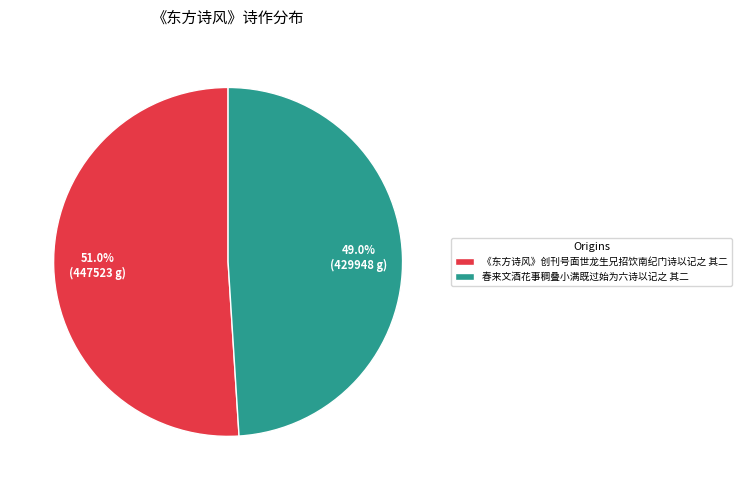

What percentage is the 春来文酒花事稠叠小满既过始为六诗以记之 其二 slice, to the nearest percent?

49%